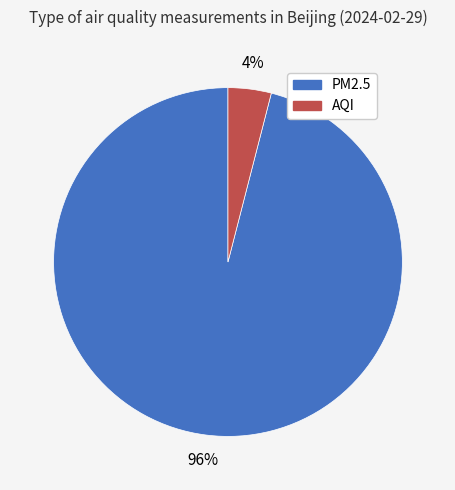

To the nearest percent, what portion does PM2.5 represent?

96%